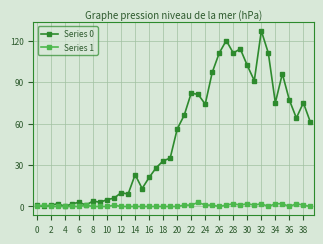

What is the value of the Series 1 point at the 32nd from the left?

1